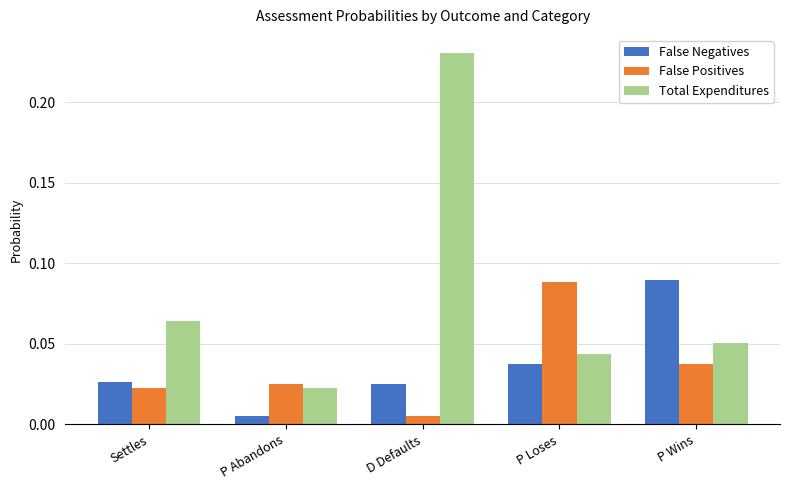

At which label does False Negatives reach its minimum?

P Abandons